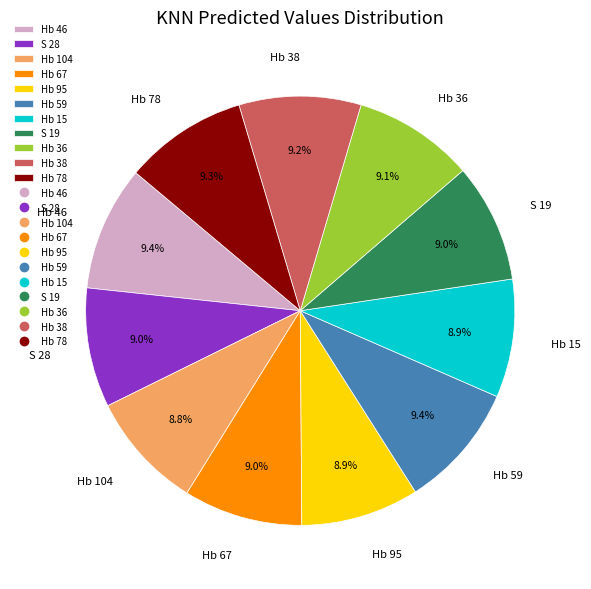

Is Hb 78 the majority of the pie?

No